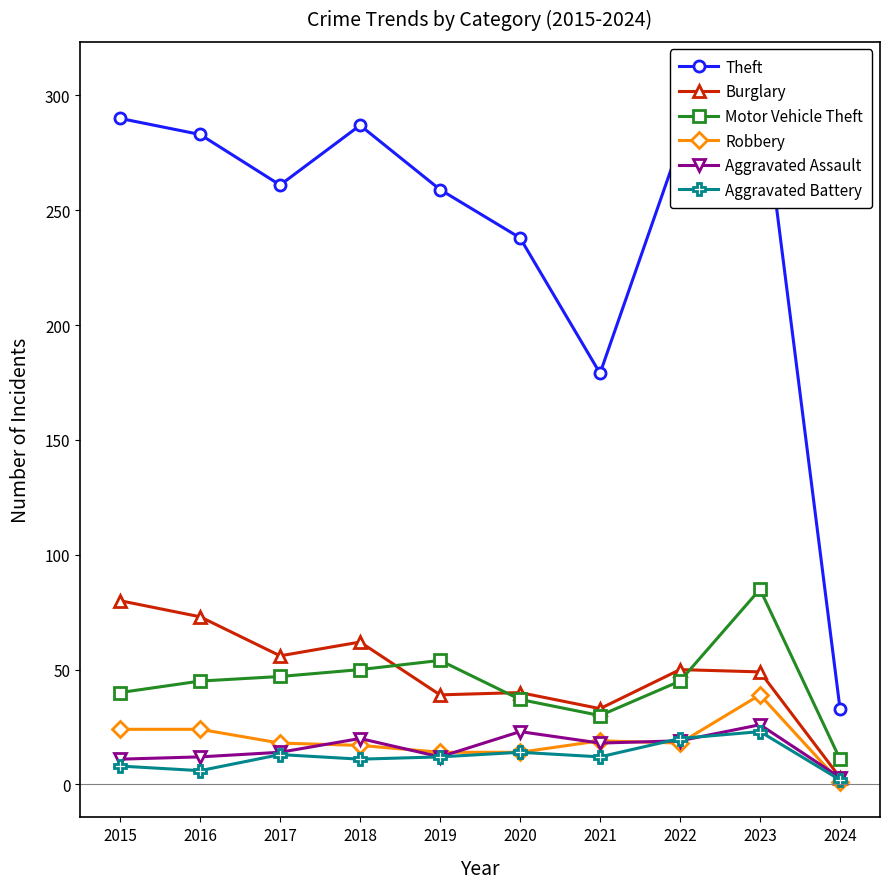

Is this an area chart (filled region under the line)?

No